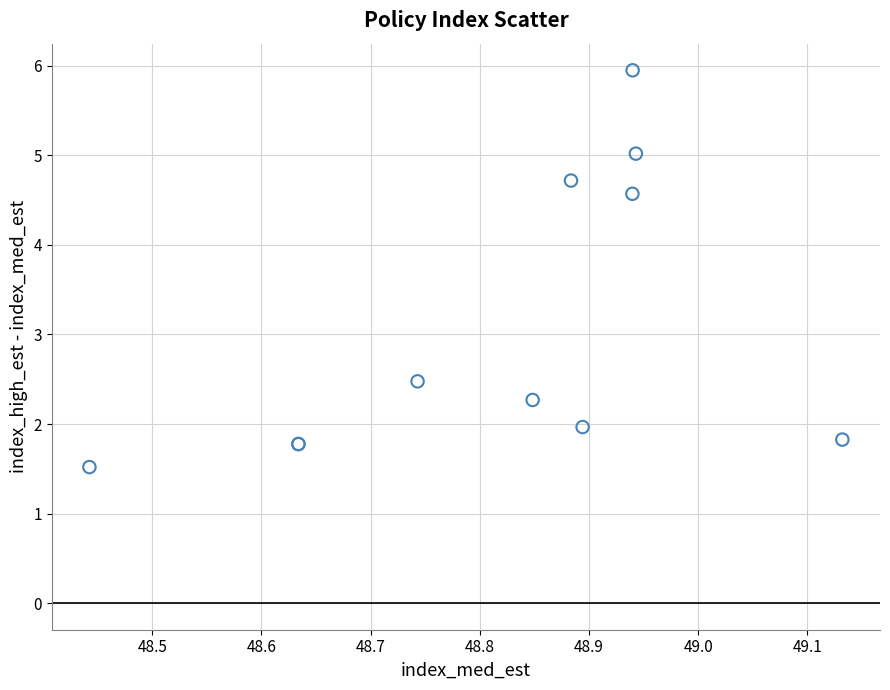

What Y value in the scatter plot is closest to 3?

2.5